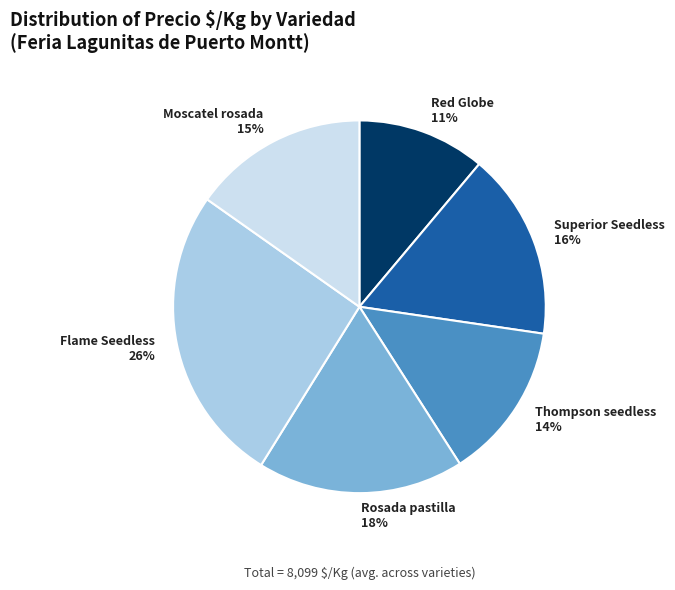

The Flame Seedless 26% slice represents 26% of the pie. True or false?

True